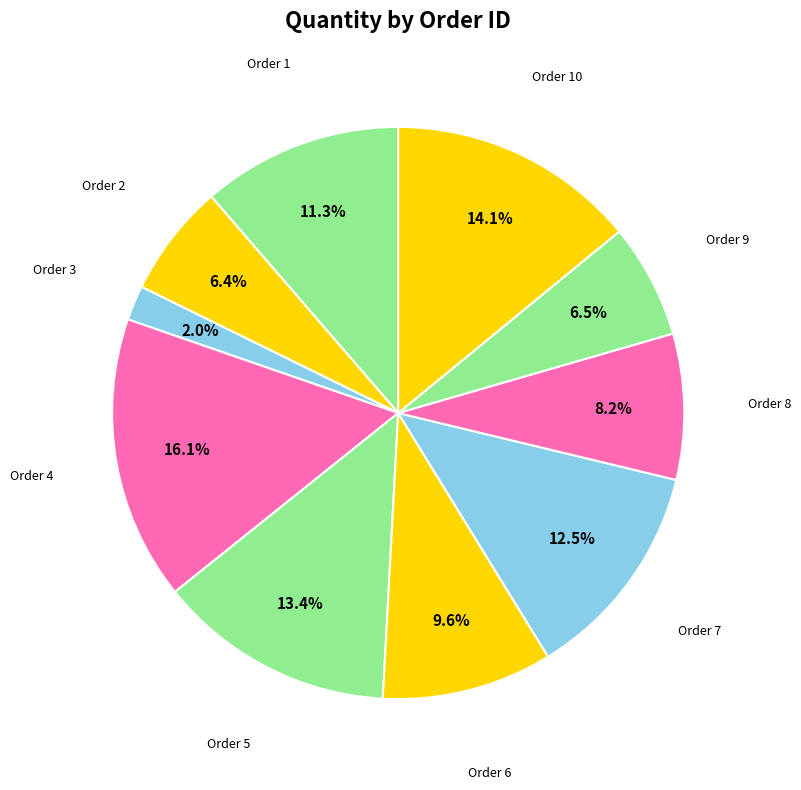

Rank the categories by value from lowest to highest.

3, 2, 9, 8, 6, 1, 7, 5, 10, 4